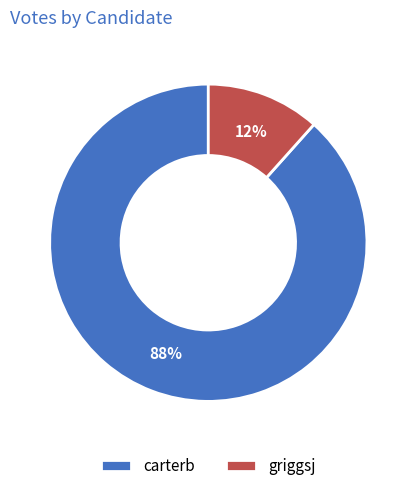

Is the sum of griggsj and carterb greater than half?

Yes